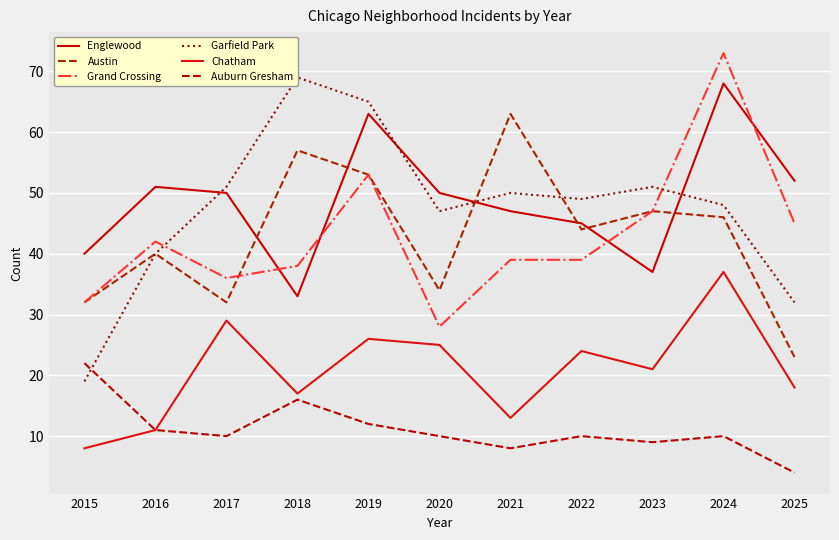

At which category does the chart reach its minimum across all series?

2025